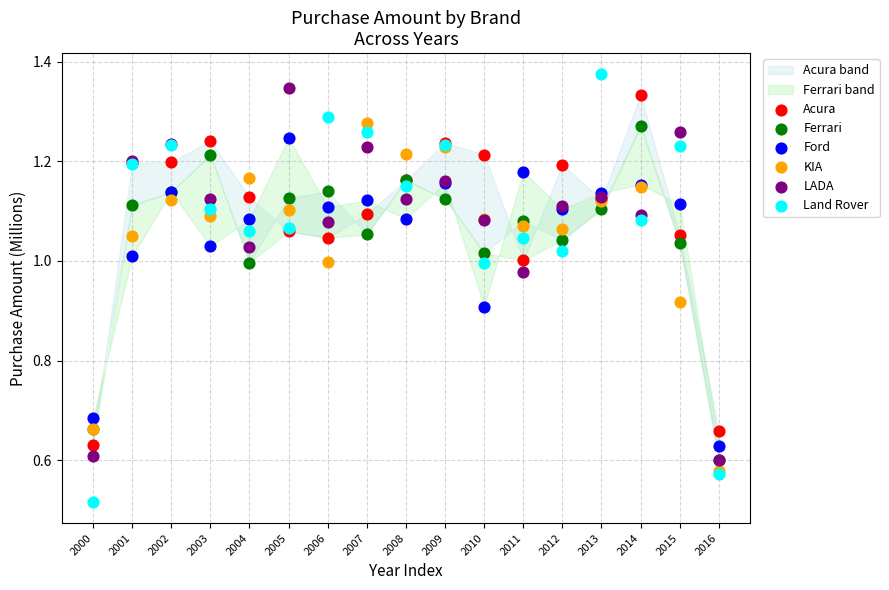

Which series reaches the minimum Y coordinate?

Land Rover